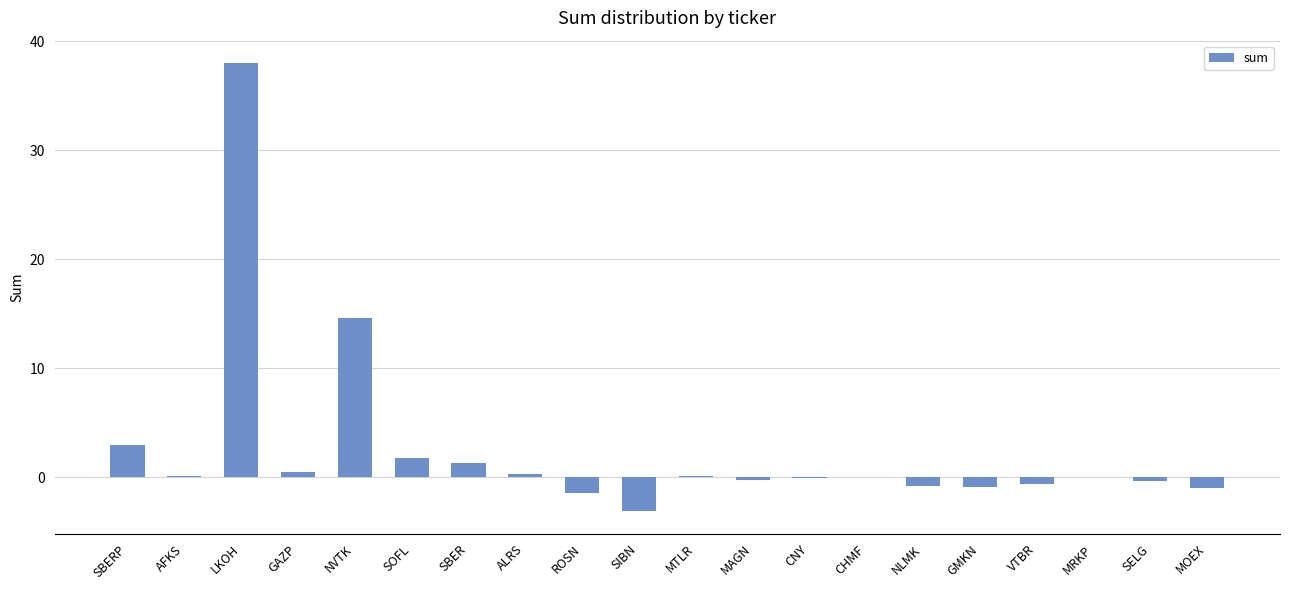

Between NVTK and CHMF, which is larger?

NVTK